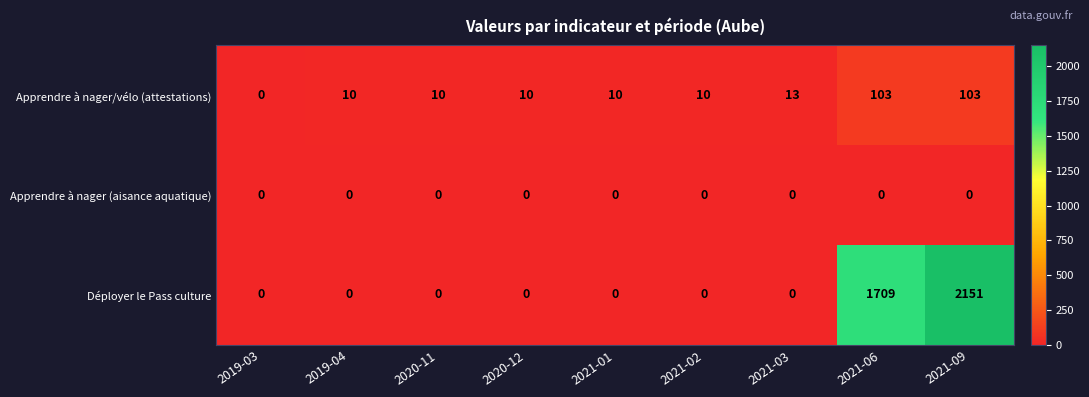

What is the greatest value displayed?

2151